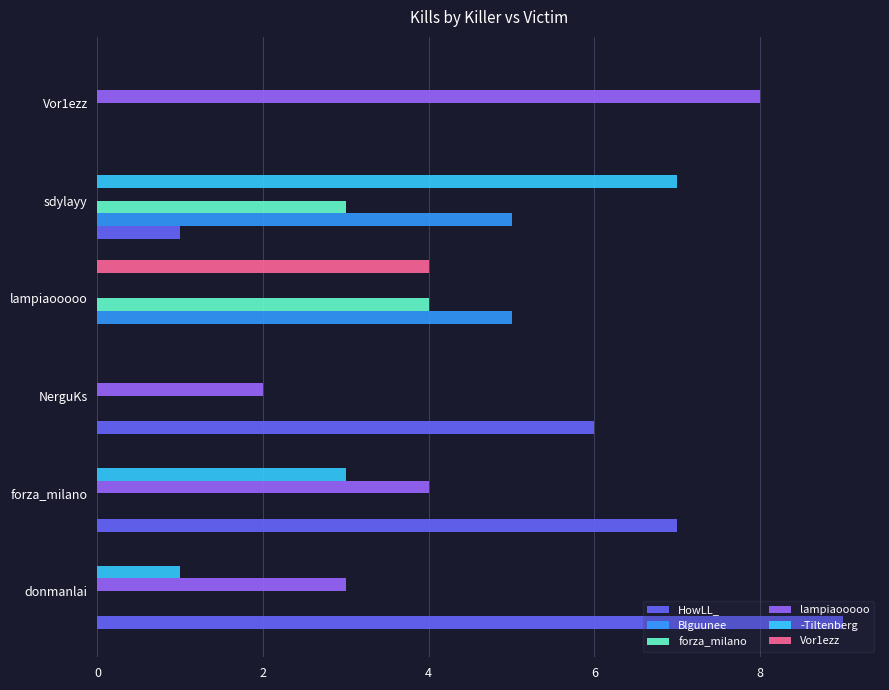

What is the total value across all series at sdylayy?

16